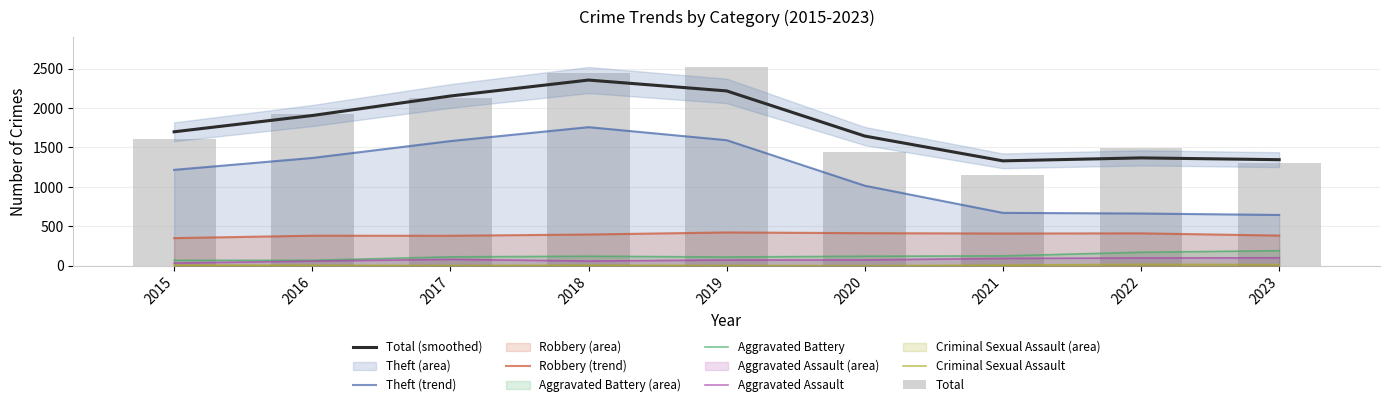

At which label is Criminal Sexual Assault closest to 11?

2015